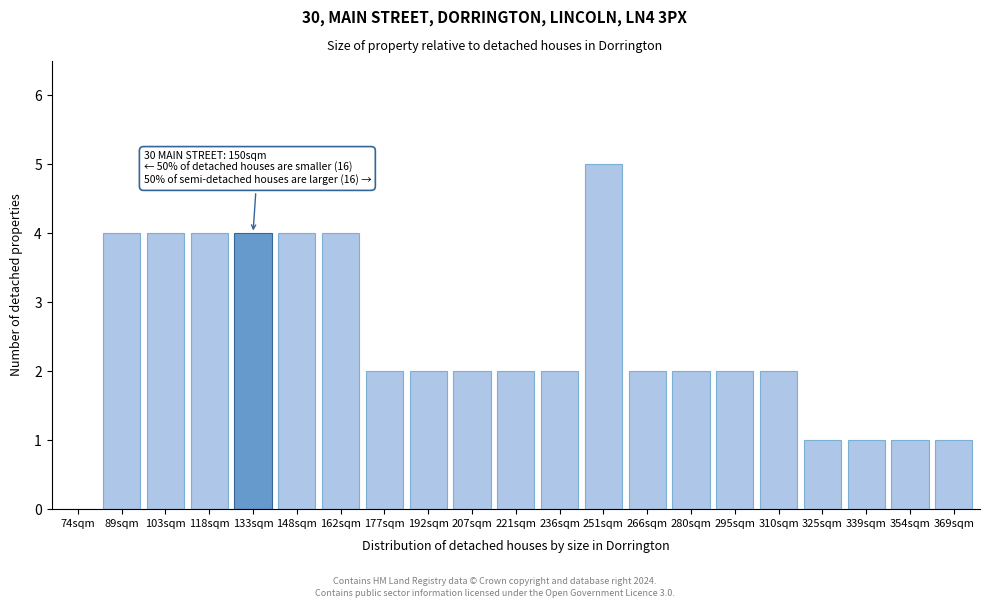

Reading left to right, extract all data points from this chart.

74sqm=0	89sqm=4	103sqm=4	118sqm=4	133sqm=4	148sqm=4	162sqm=4	177sqm=2	192sqm=2	207sqm=2	221sqm=2	236sqm=2	251sqm=5	266sqm=2	280sqm=2	295sqm=2	310sqm=2	325sqm=1	339sqm=1	354sqm=1	369sqm=1